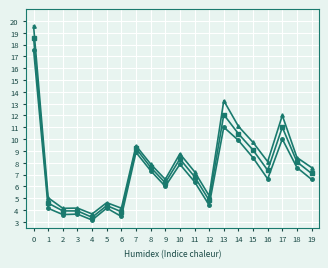

What is the total value across all series at 18?

24.1